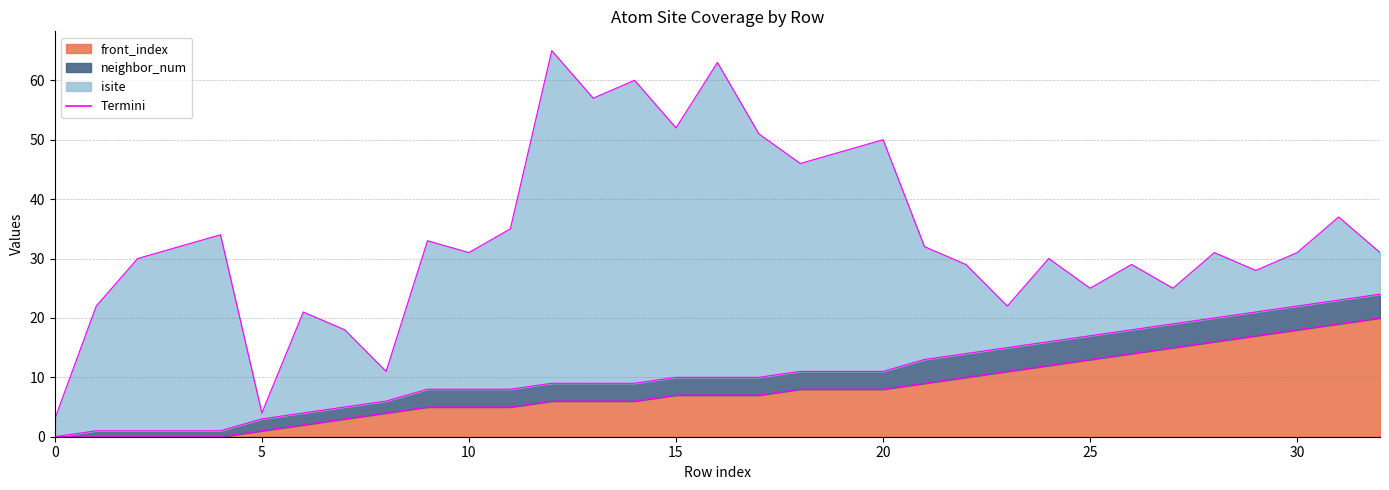

The front_index series shows 12 at 24. True or false?

True